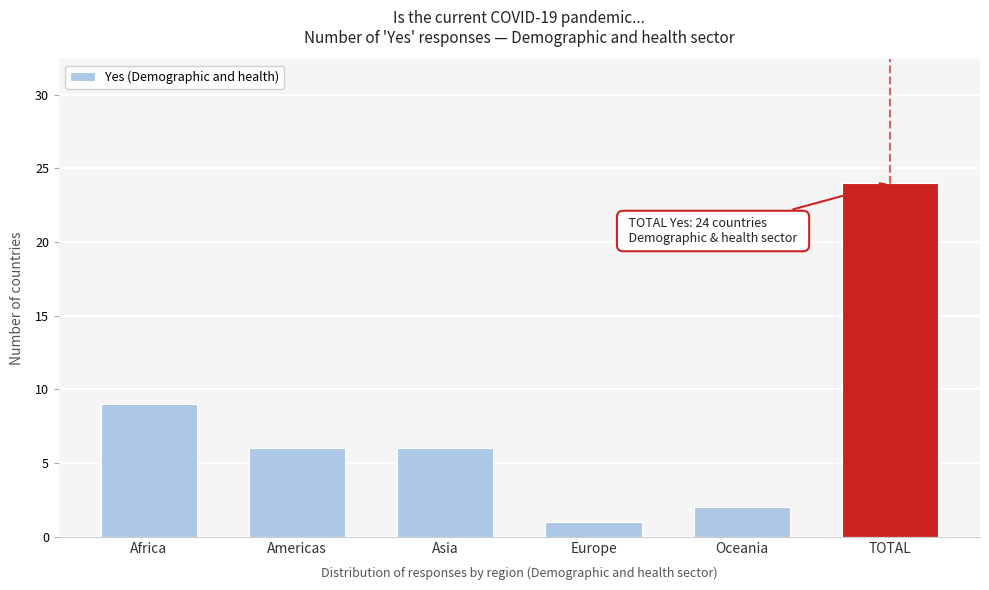

Reading left to right, extract all data points from this chart.

Africa=9	Americas=6	Asia=6	Europe=1	Oceania=2	TOTAL=24